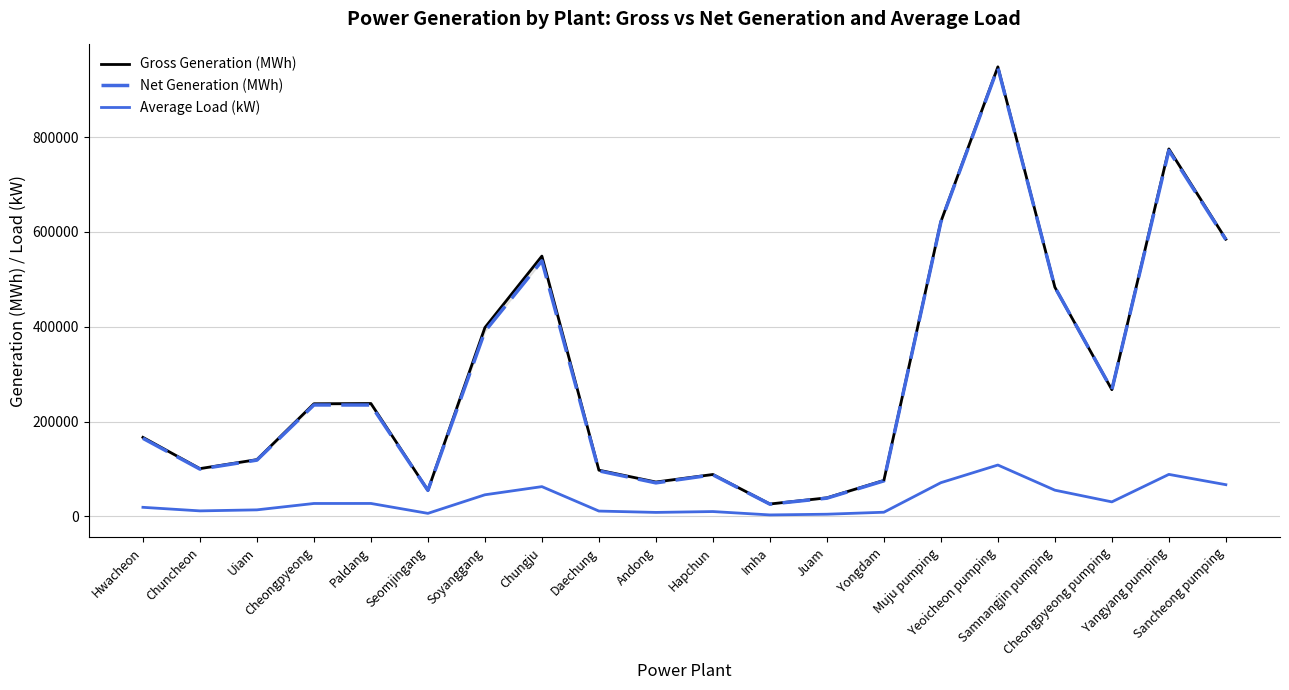

Reading left to right, what are all the values shown in this chart?

Gross Generation (MWh): 166600.8	100672.1	119637.8	237513.3	238010.8	54865.2	398148.0	549021.1	97413.1	72406.8	88297.4	26048.8	39044.6	75825.5	621819.7	948258.1	483390.4	267127.8	775138.2	584765.2
Net Generation (MWh): 164600.8	99639.9	118599.5	234956.1	234875.9	54739.4	390233.9	538893.0	95928.8	70578.0	87596.7	25679.0	38321.4	74856.3	620727.8	946714.6	483390.4	267127.8	771842.7	583753.3
Average Load (kW): 19018.4	11492.2	13657.3	27113.4	27170.2	6263.2	45450.7	62673.6	11120.2	8265.6	10079.6	2973.6	4457.1	8655.9	70984.0	108248.6	55181.6	30494.0	88486.1	66754.0